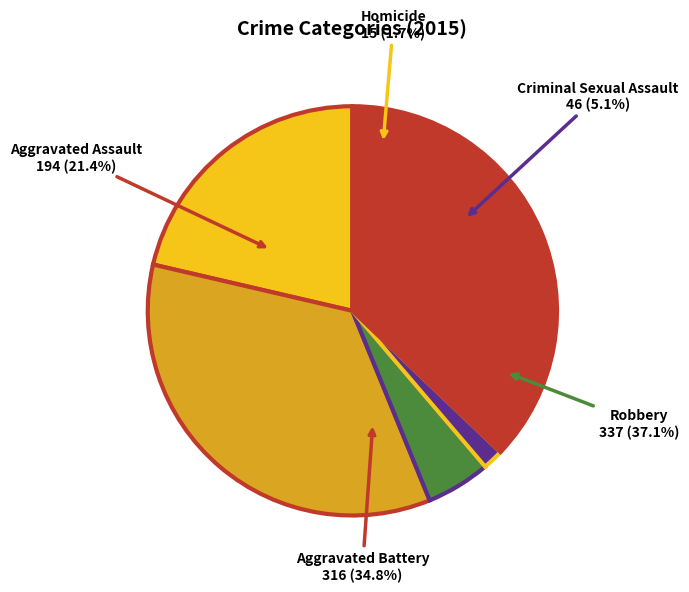

Rank the categories by value from highest to lowest.

Robbery, Aggravated Battery, Aggravated Assault, Criminal Sexual Assault, Homicide